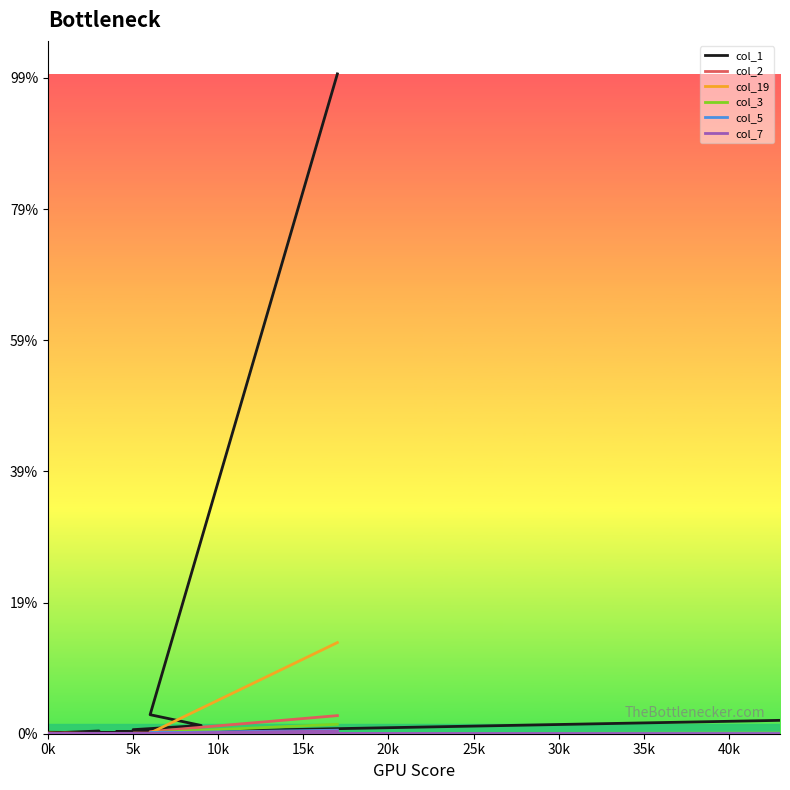

List the series in order of their peak value, highest first.

col_1, col_19, col_2, col_3, col_5, col_7